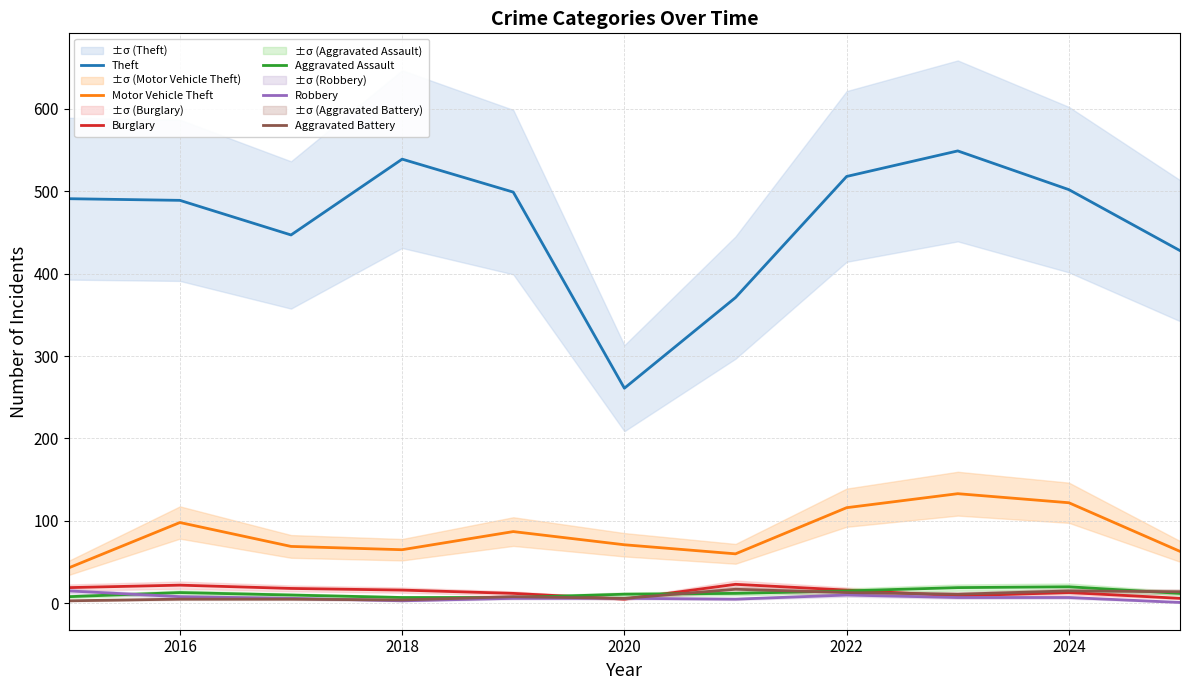

What is the difference between the highest and lowest values at 2016?

484